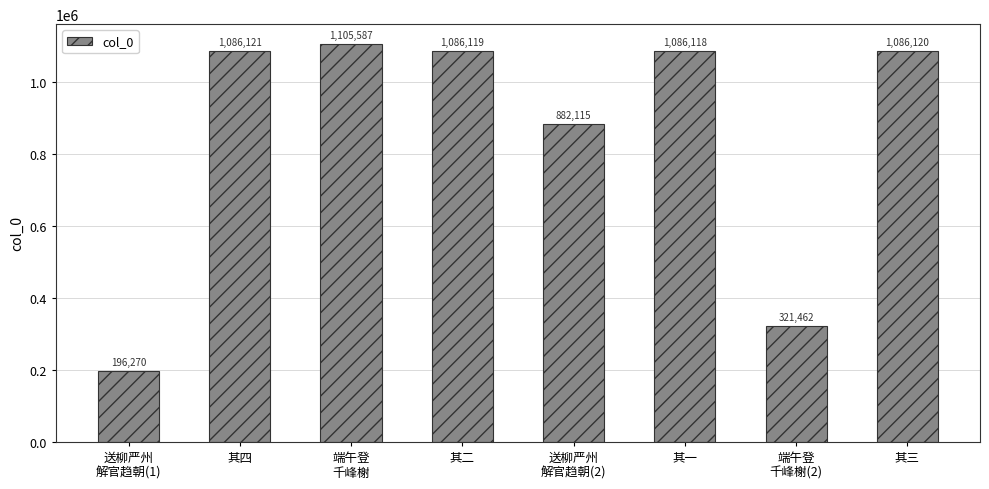

Count the number of categories in the chart.

8